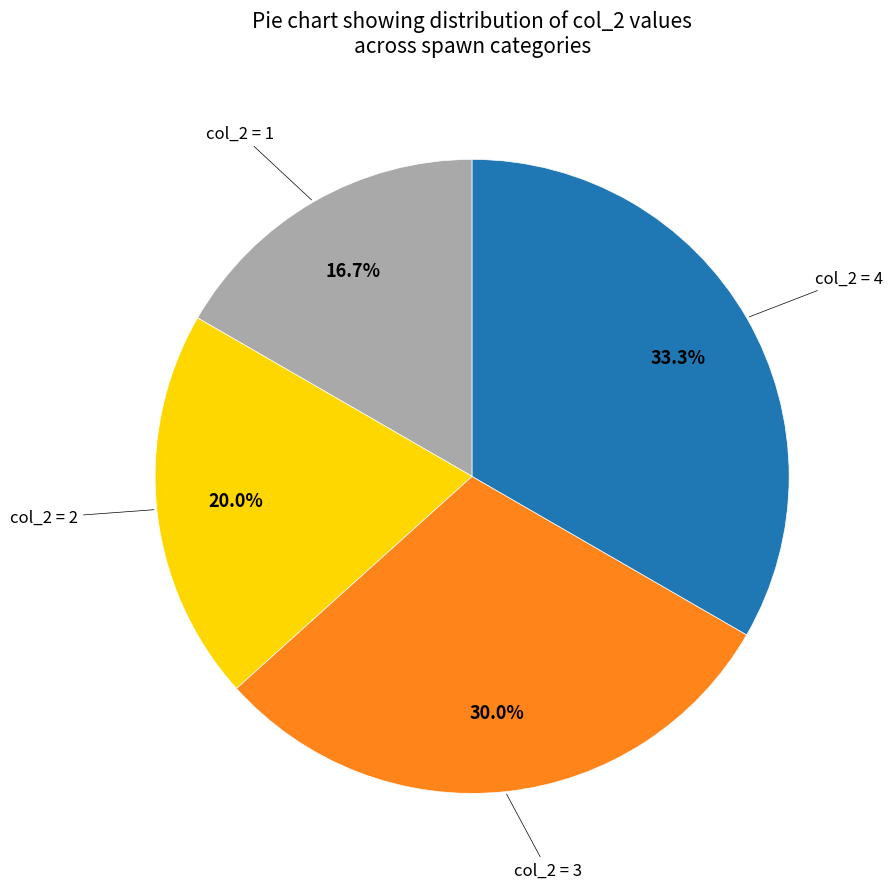

Is there any slice that represents more than half of the pie?

No